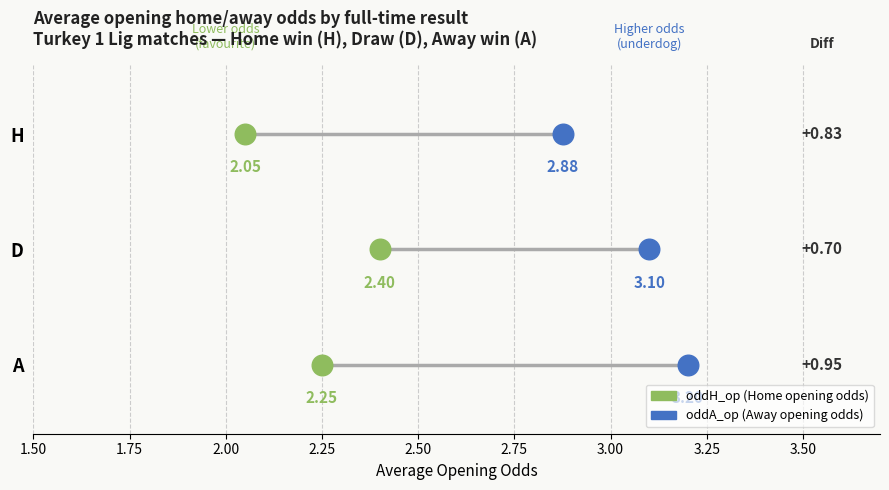

Which series reaches the maximum Y coordinate?

oddH_op